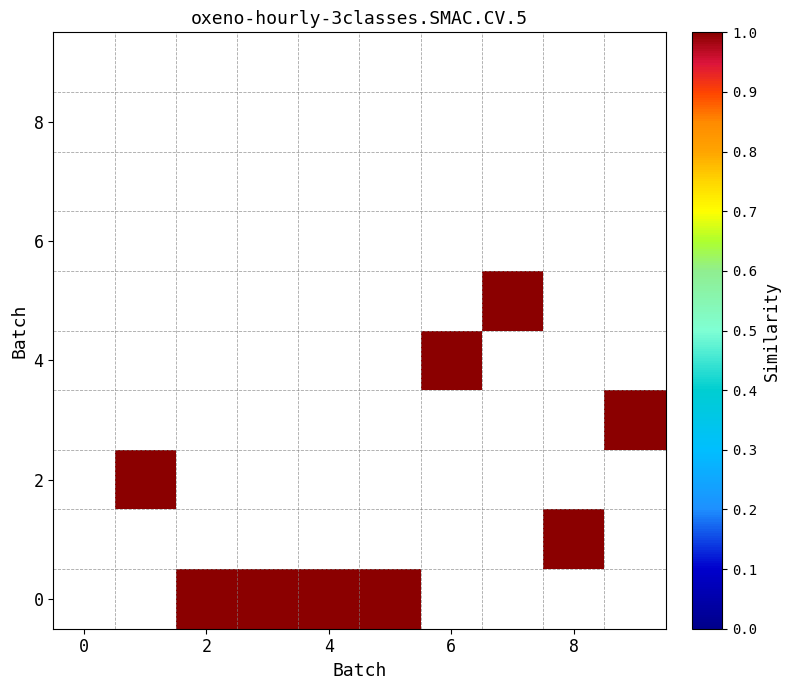

Between 4 and 8, which is larger?

8